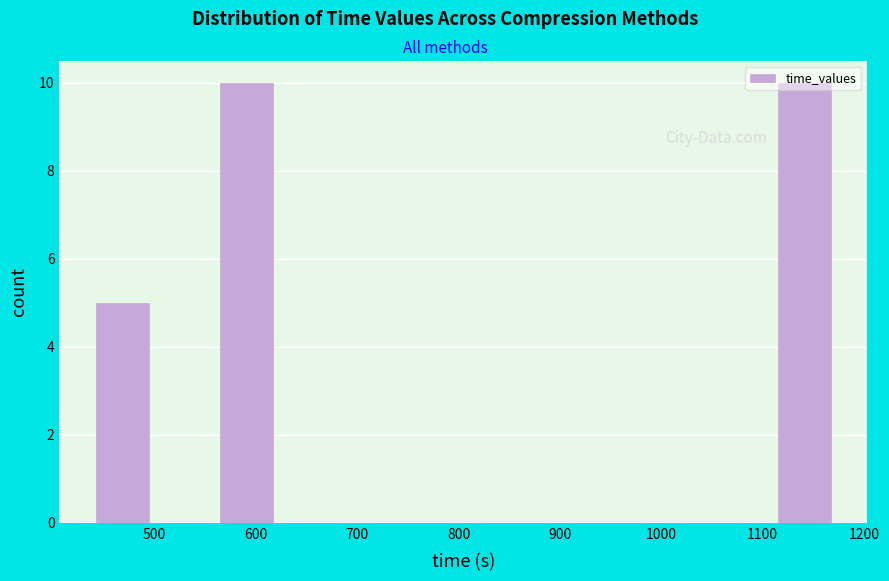

Reading left to right, list every bar in this chart as the range it spans on the x-axis followed by its height. Neither the bar edges nor the heights are printed on the chart, so give them approximately, as read against the axes.

440 to 500: 5
500 to 560: 0
560 to 620: 10
620 to 680: 0
680 to 740: 0
740 to 800: 0
800 to 870: 0
870 to 930: 0
930 to 990: 0
990 to 1050: 0
1050 to 1110: 0
1110 to 1170: 10